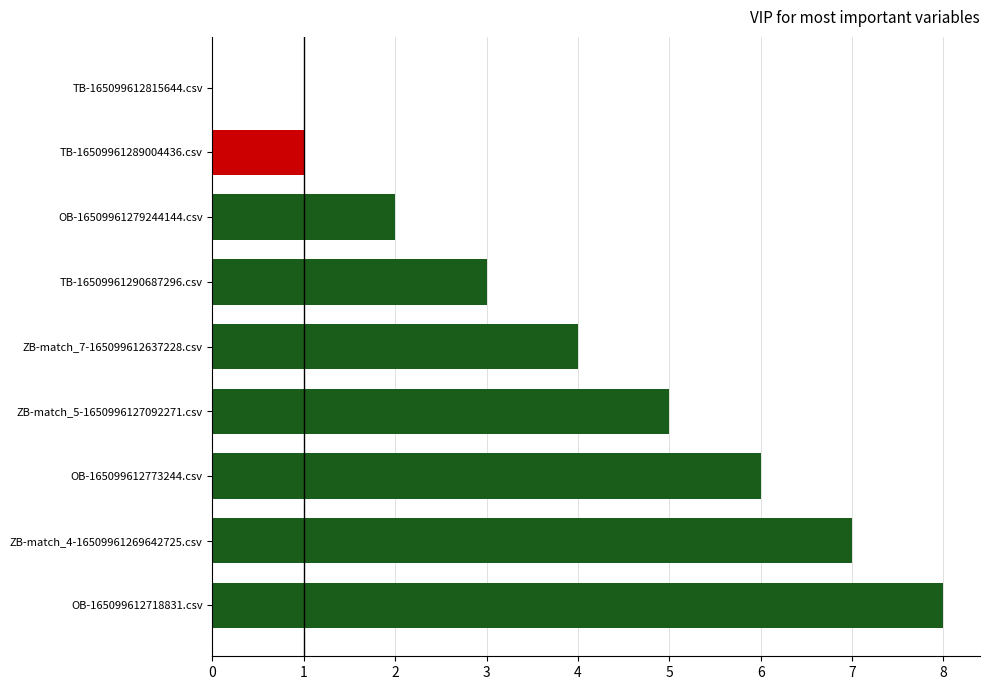

Count the values in the range 2 to 6.

5